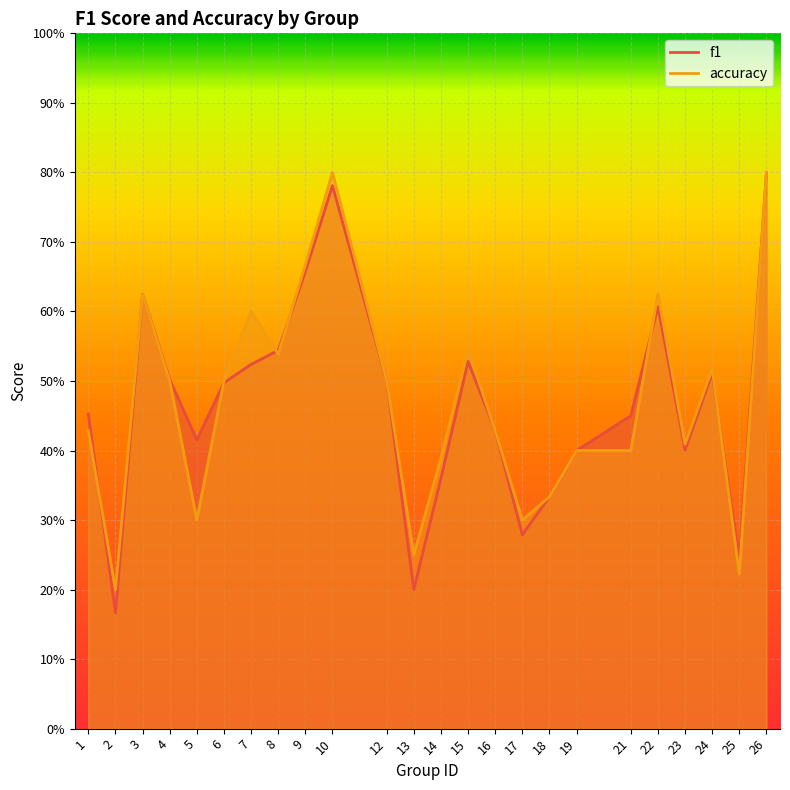

Is the value of accuracy at 9 greater than the value of f1 at 15?

Yes